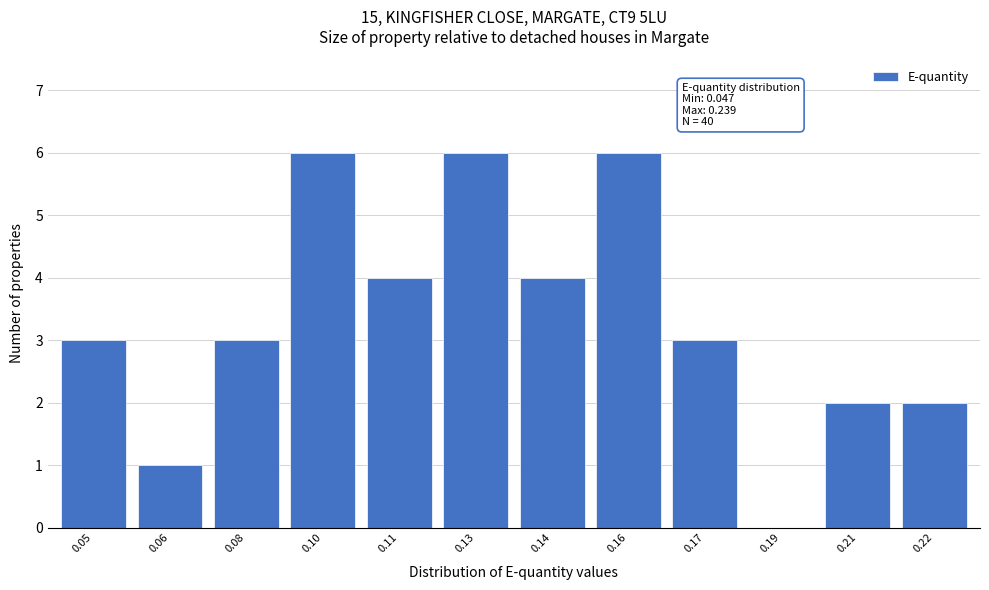

Reading left to right, transcribe all the data shown in this chart.

0.05=3	0.06=1	0.08=3	0.10=6	0.11=4	0.13=6	0.14=4	0.16=6	0.17=3	0.19=0	0.21=2	0.22=2